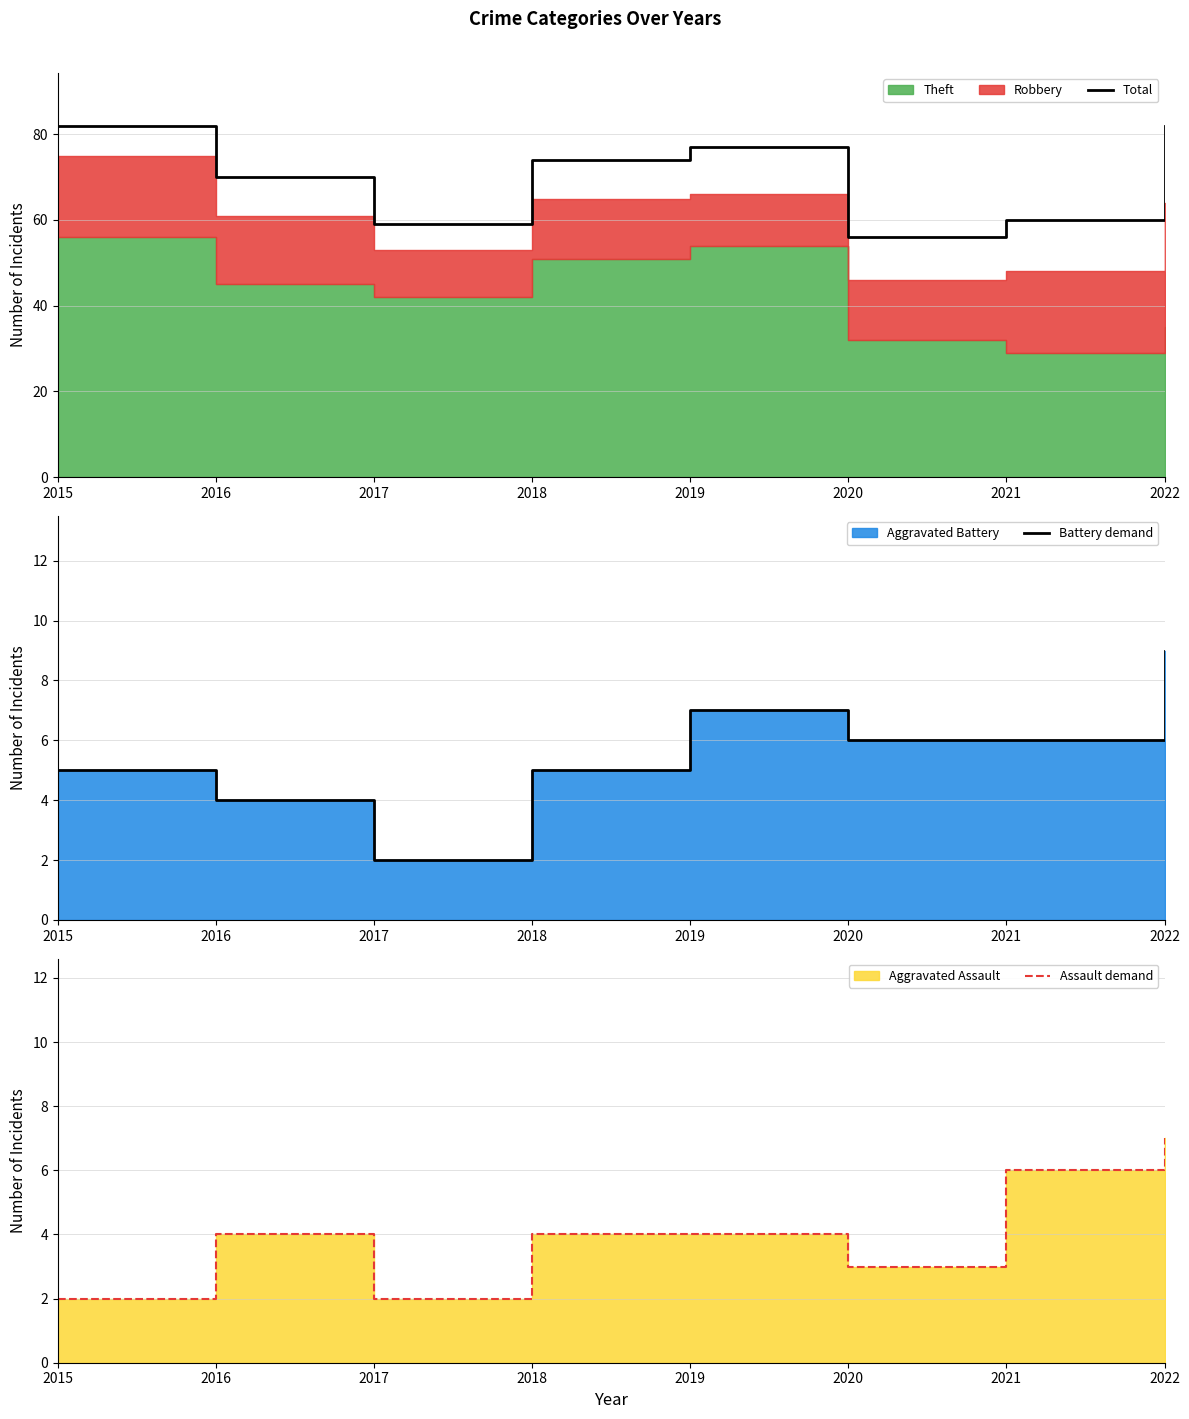

What is the highest value of the Total series?

82